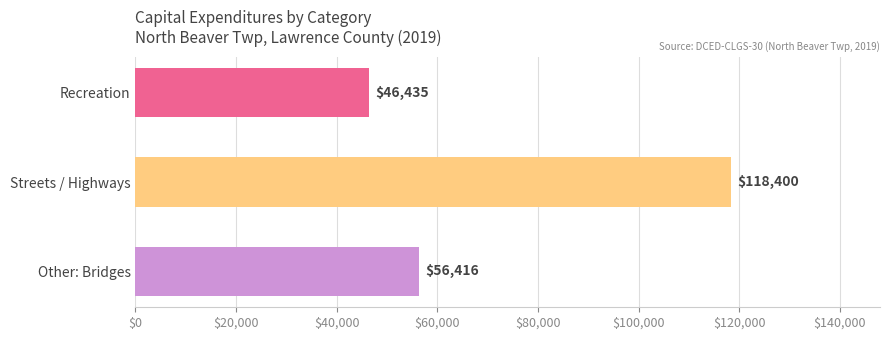

How many categories are shown in the chart?

3